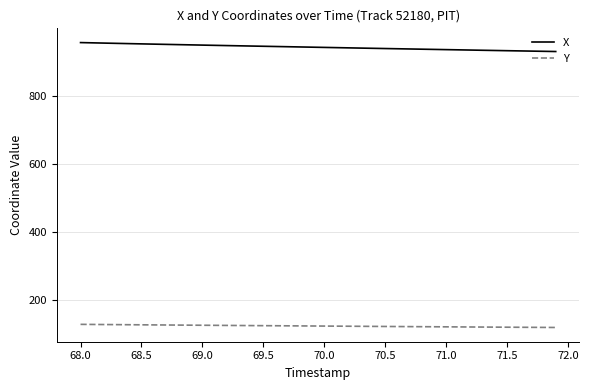

What is the minimum value shown in the chart?

120.6